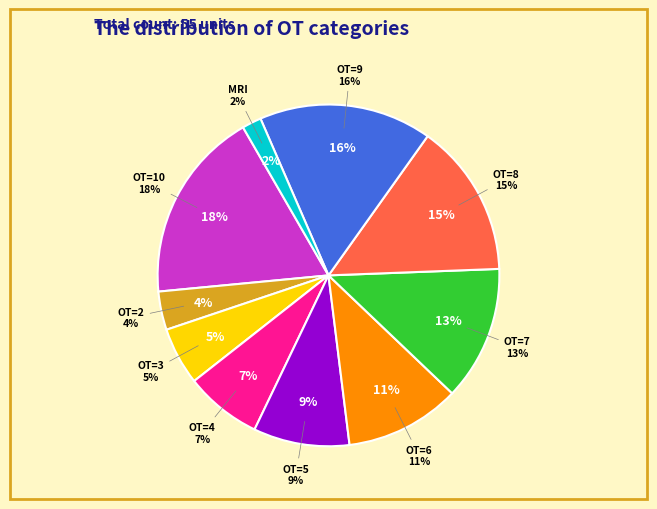

Do MRI and OT=3 together represent more than half of the pie?

No